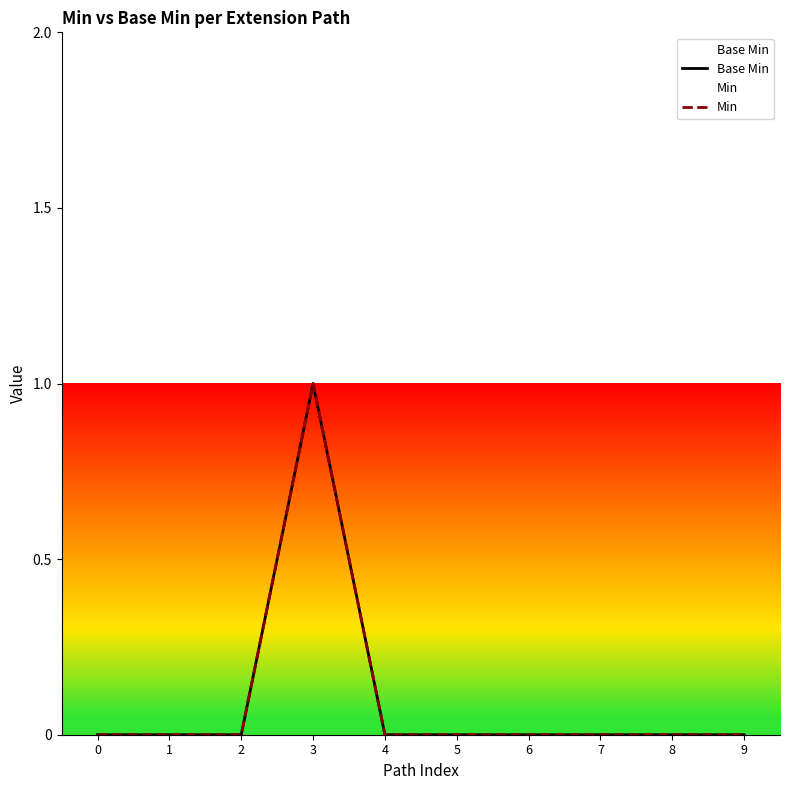

True or false: Min and Base Min cross at least once.

False